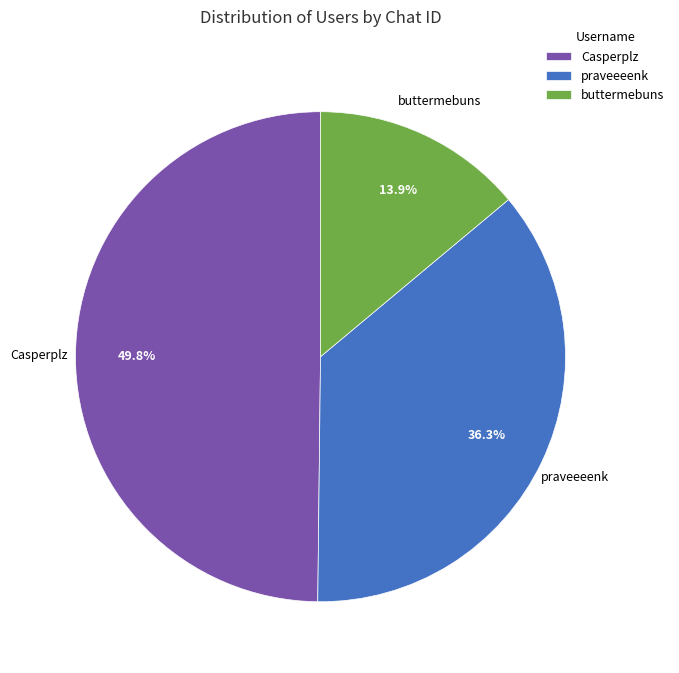

Combined, what portion of the pie is buttermebuns and praveeeenk?

50.2%